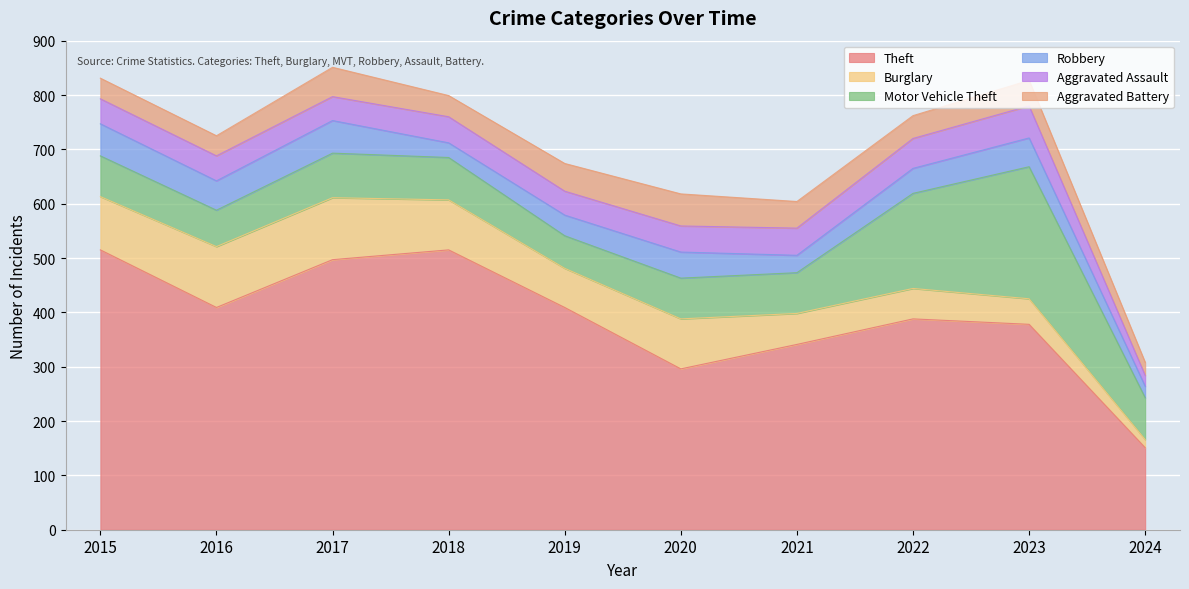

At which category does the chart reach its peak across all series?

2015